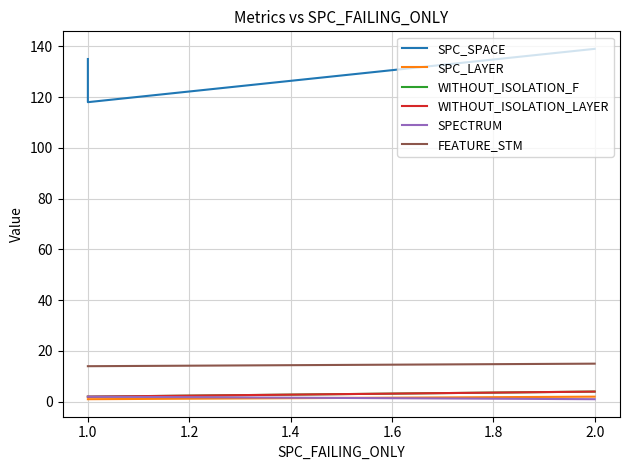

The SPC_LAYER series shows 1 at 1.0. True or false?

True